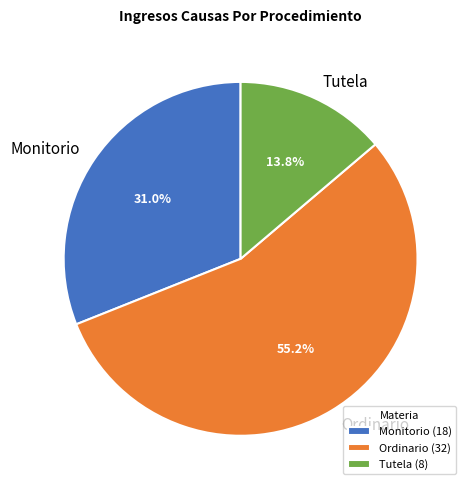

What is the ratio of the value at Monitorio to the value at Ordinario?

0.6